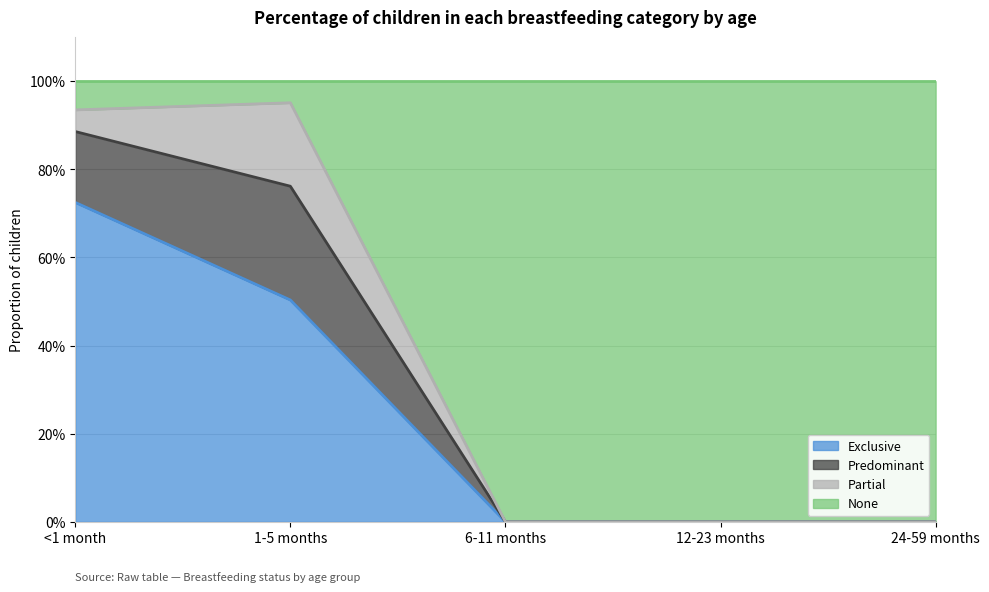

Count the number of categories in the chart.

5